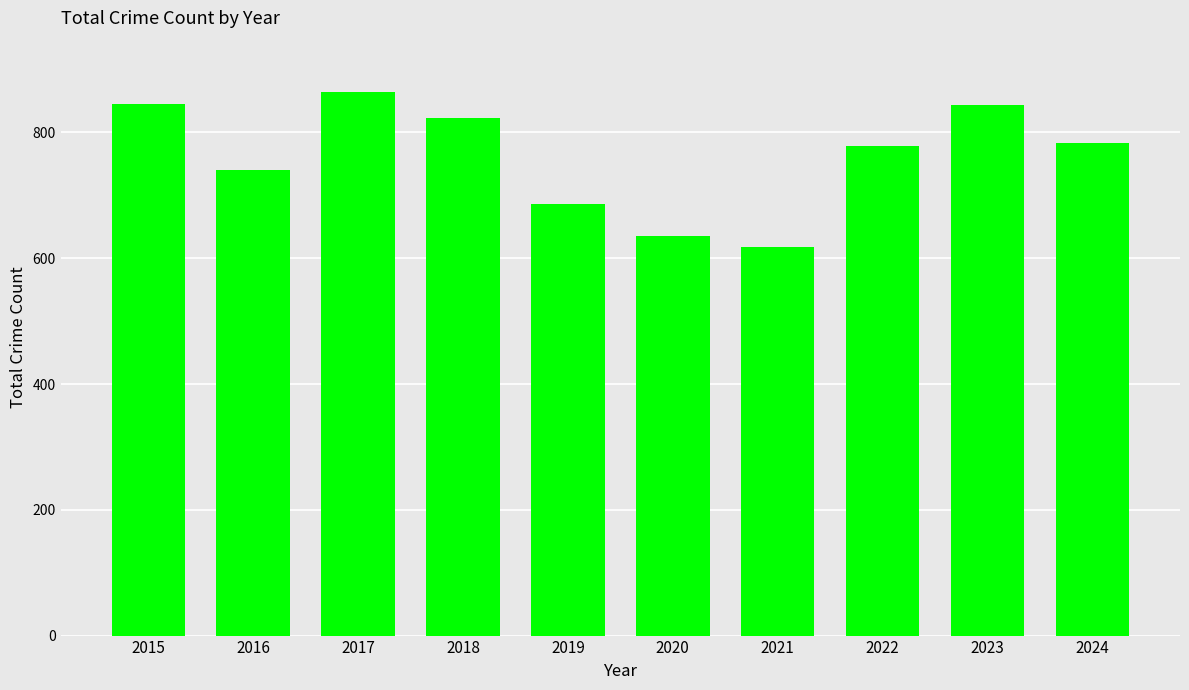

True or false: the data shows 1479 at 2015.

False